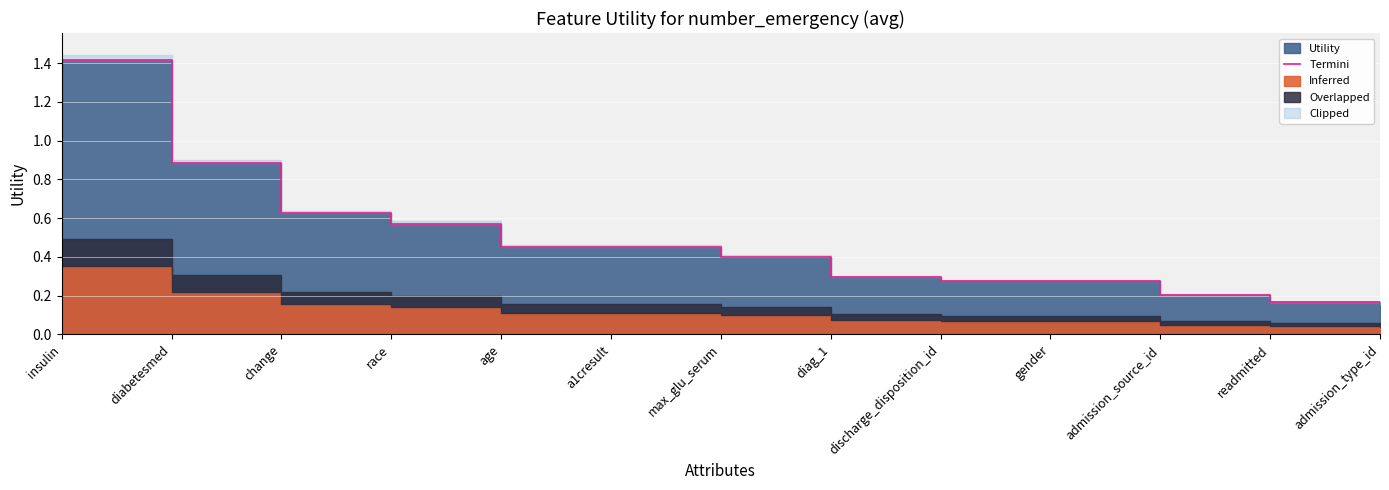

What is the smallest value displayed?

0.2